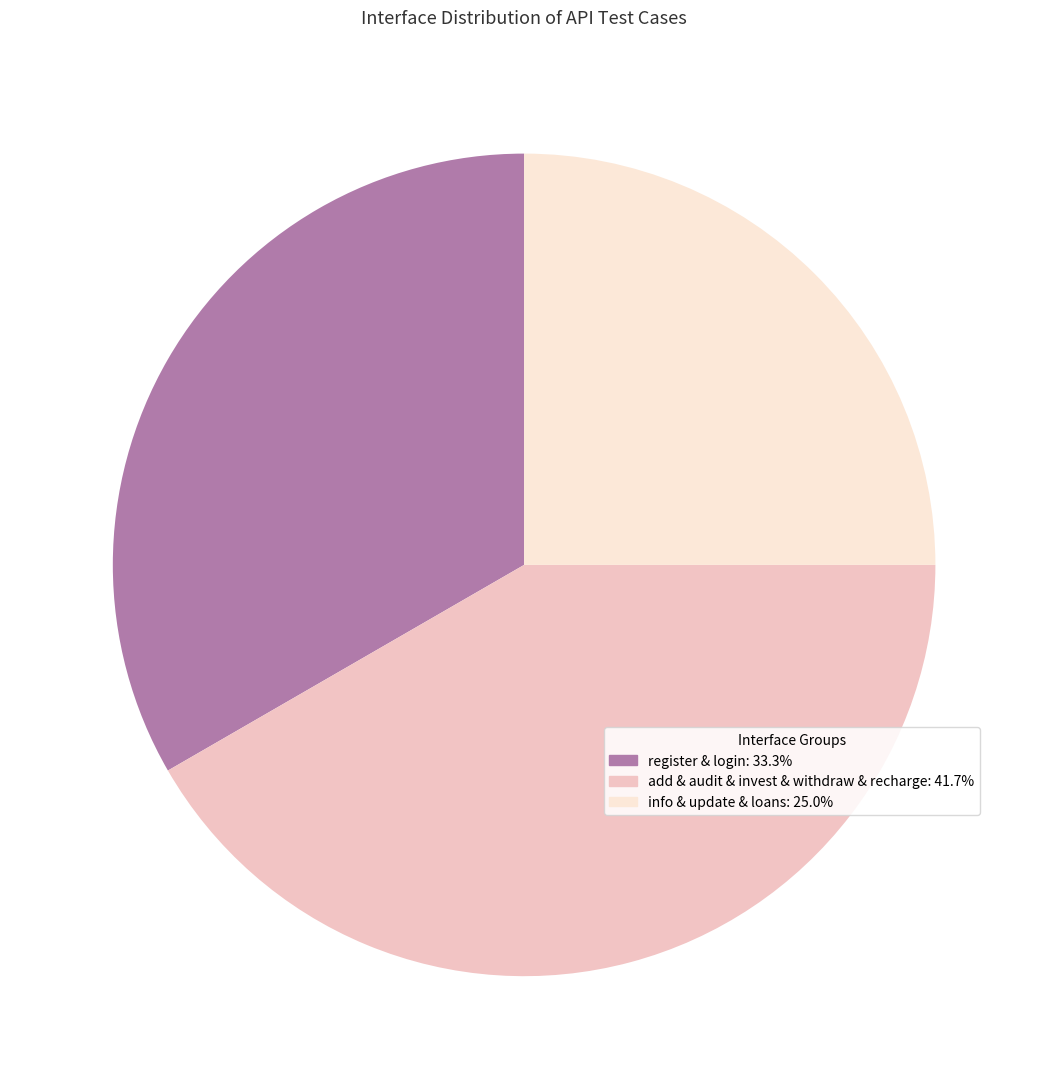

Is there any slice that represents more than half of the pie?

No